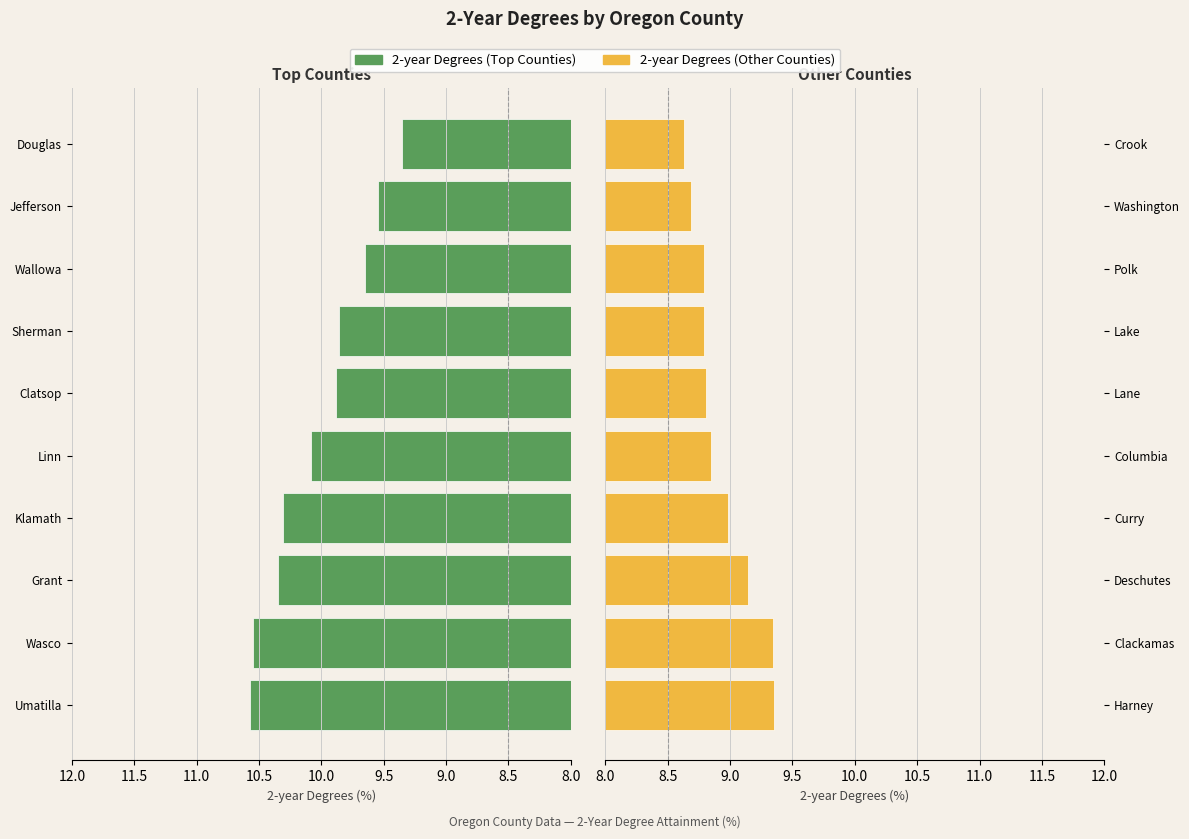

What position from the right is 9?

1